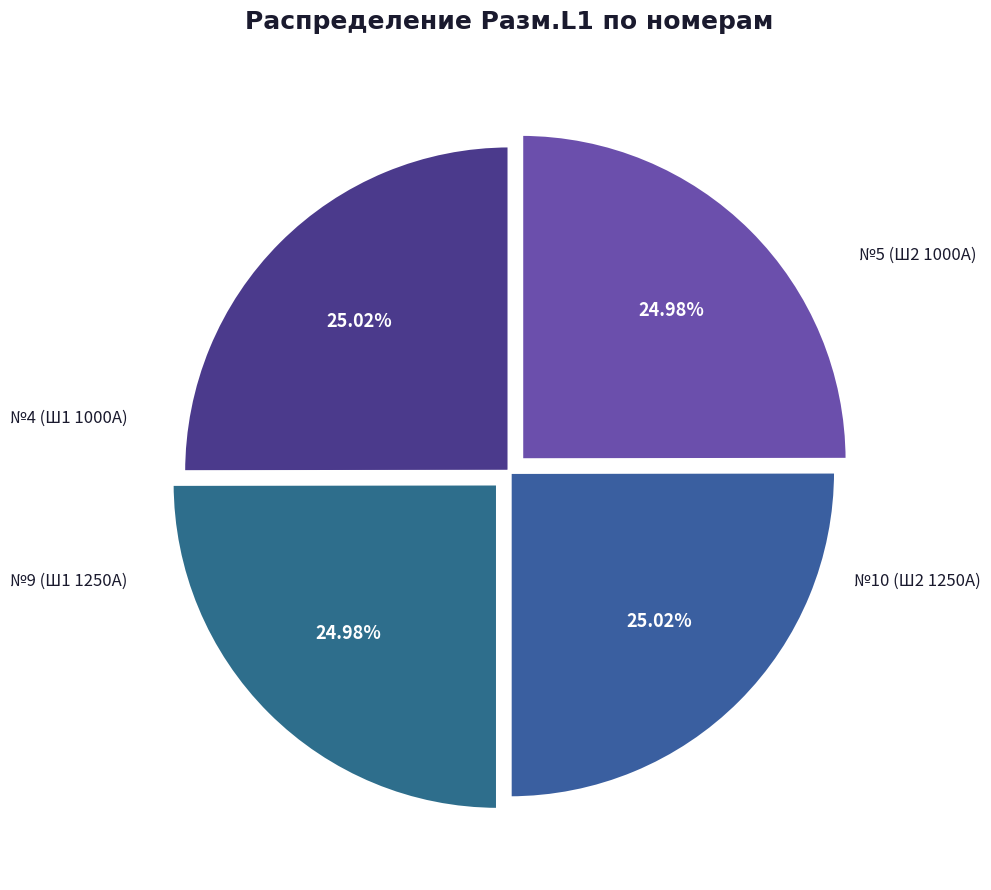

To the nearest percent, what is the average slice percentage?

25%